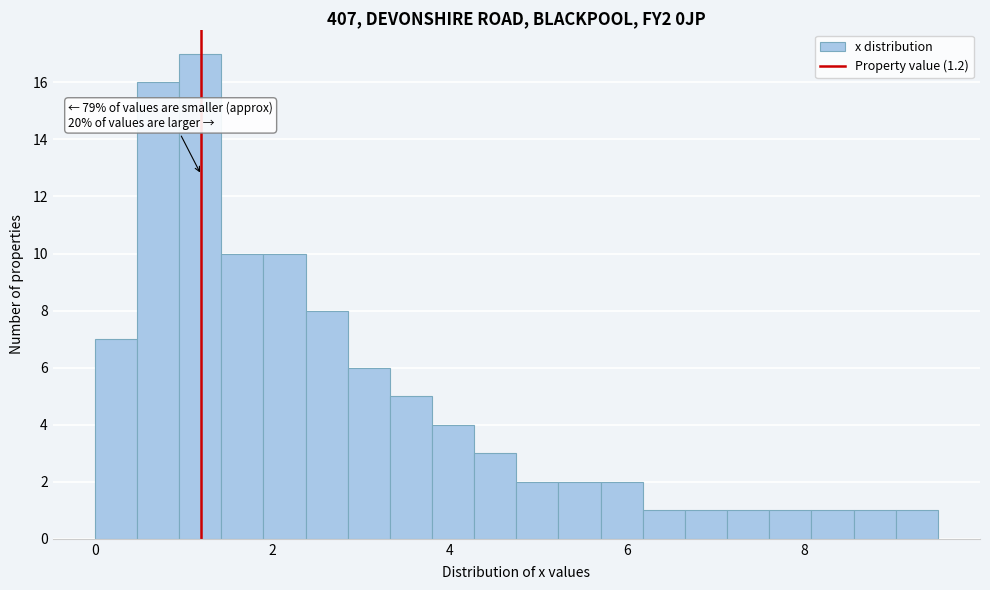

Around what value on the x-axis is the tallest bar? Give the approximate position of its centre, as read against the axis.

1.2